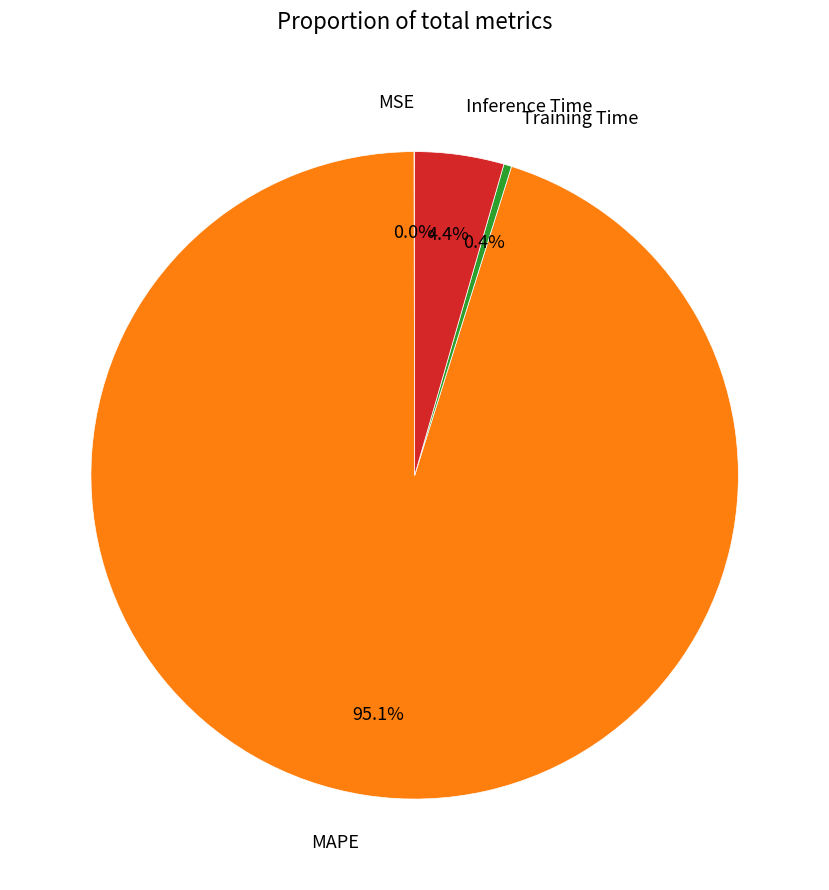

Which slice is the largest?

MAPE